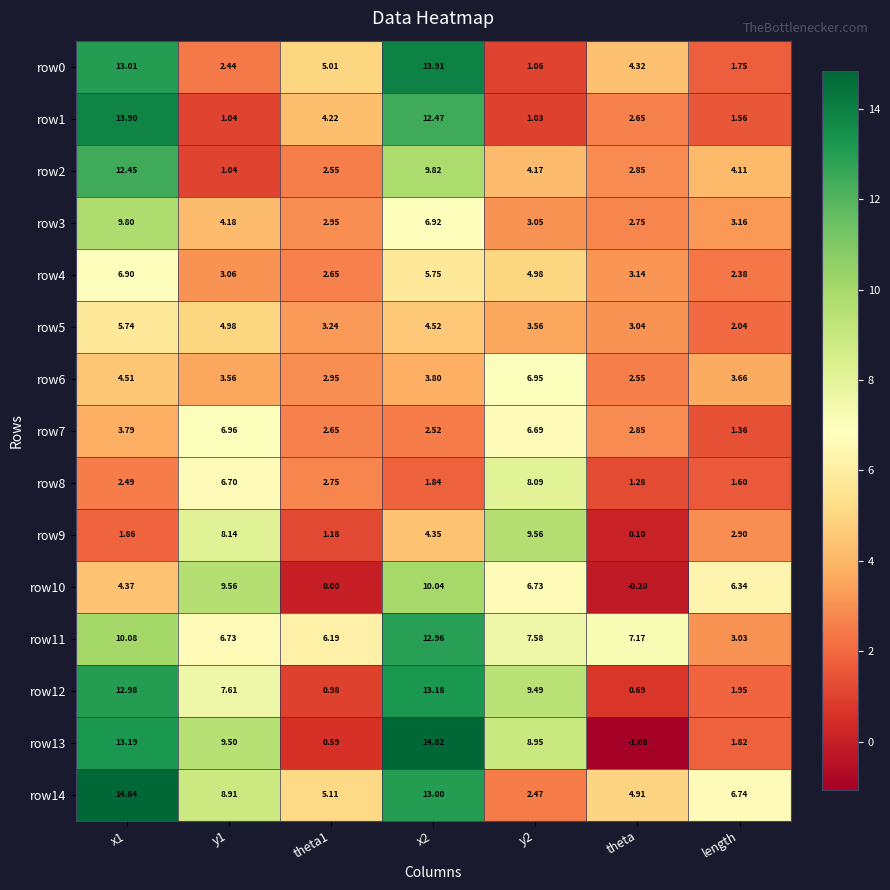

Where is row4 nearest to the value 4?

theta